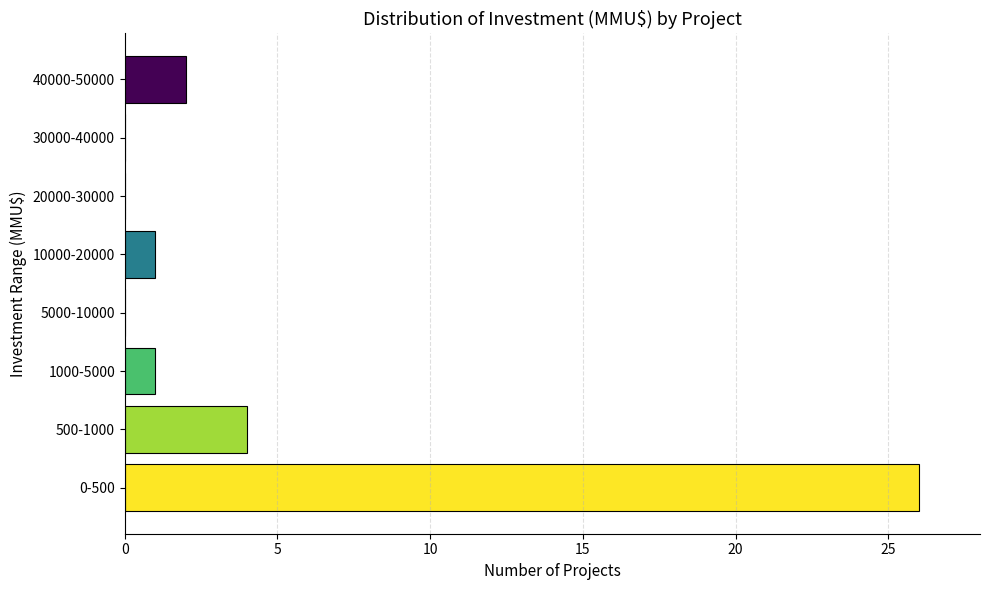

Reading top to bottom, extract all data points from this chart.

40000-50000=2	30000-40000=0	20000-30000=0	10000-20000=1	5000-10000=0	1000-5000=1	500-1000=4	0-500=26